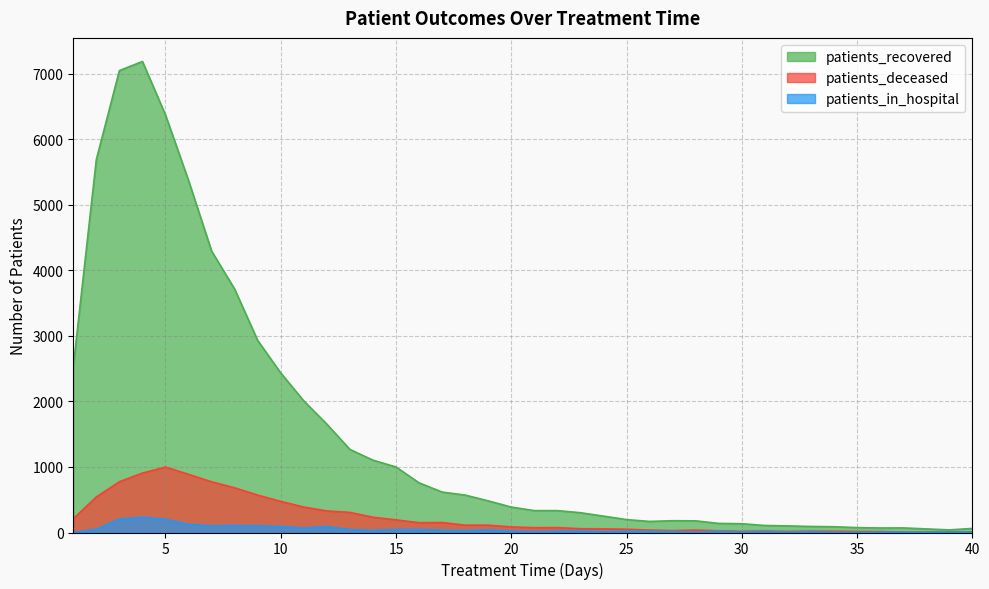

What is the average value of the patients_in_hospital series?

47